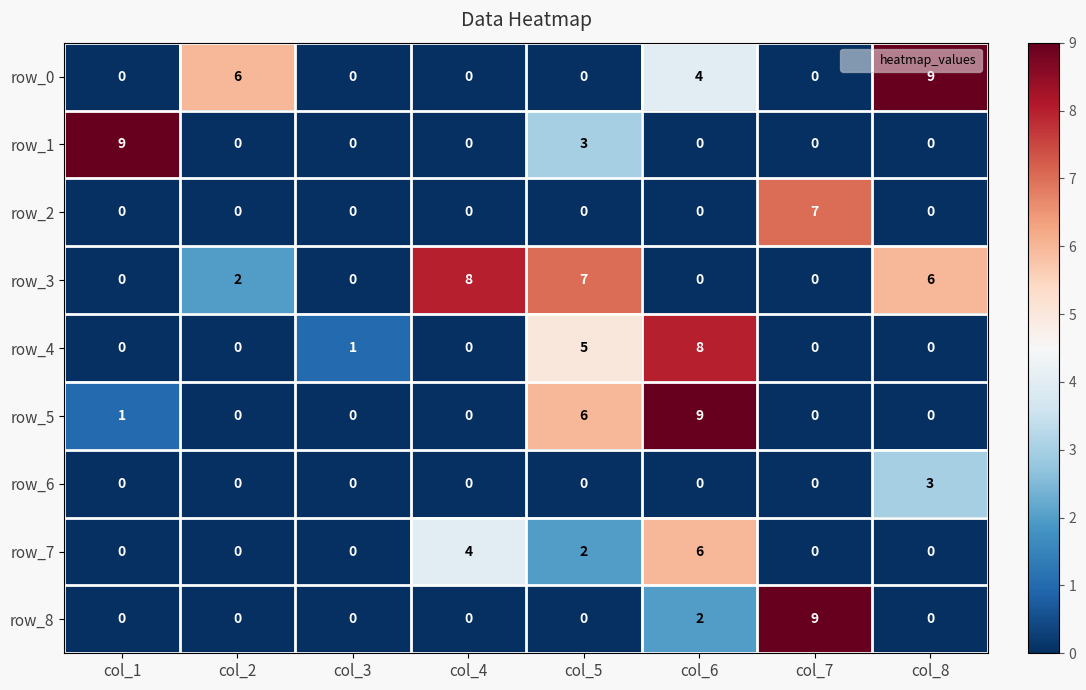

What is the average value of the row_4 series?

2